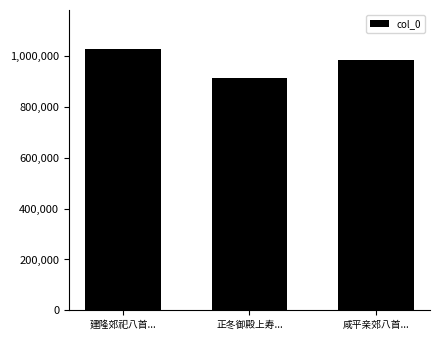

What is the greatest value displayed?

1028361